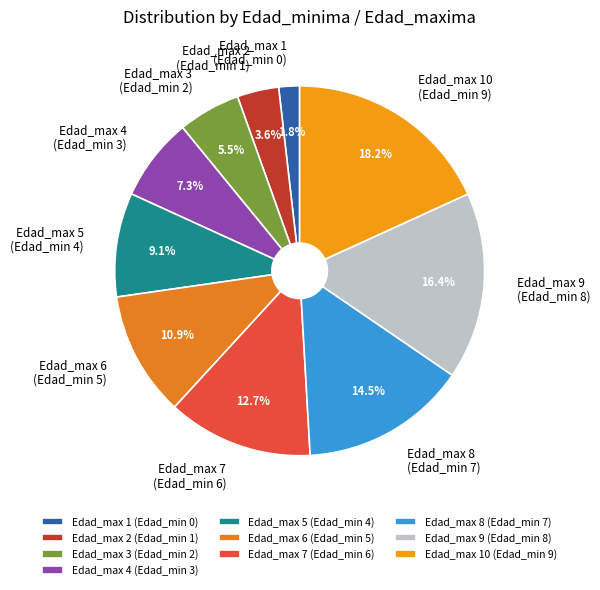

Which slice is the largest?

Edad_max 10 (Edad_min 9)